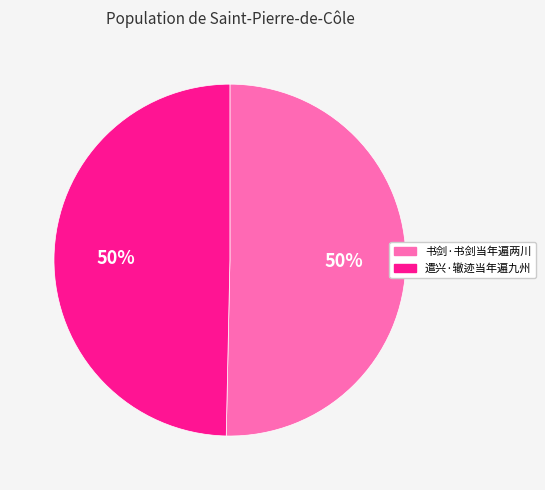

To the nearest percent, what is the combined percentage of 书剑·书剑当年遍两川 and 遣兴·辙迹当年遍九州?

100%